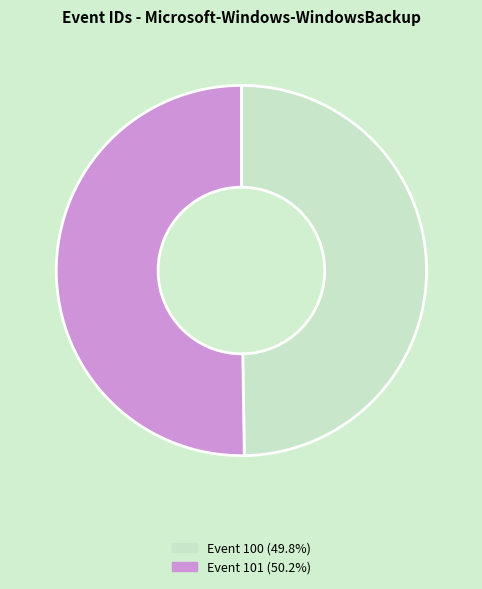

How many slices are in this pie chart?

2